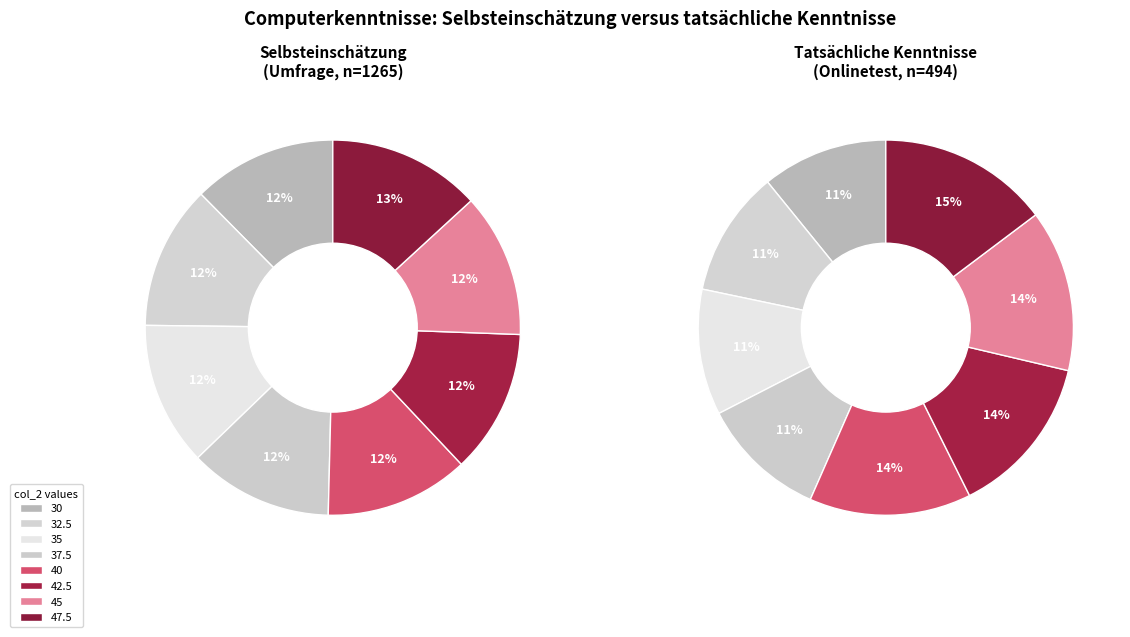

Is 45 the majority of the pie?

No